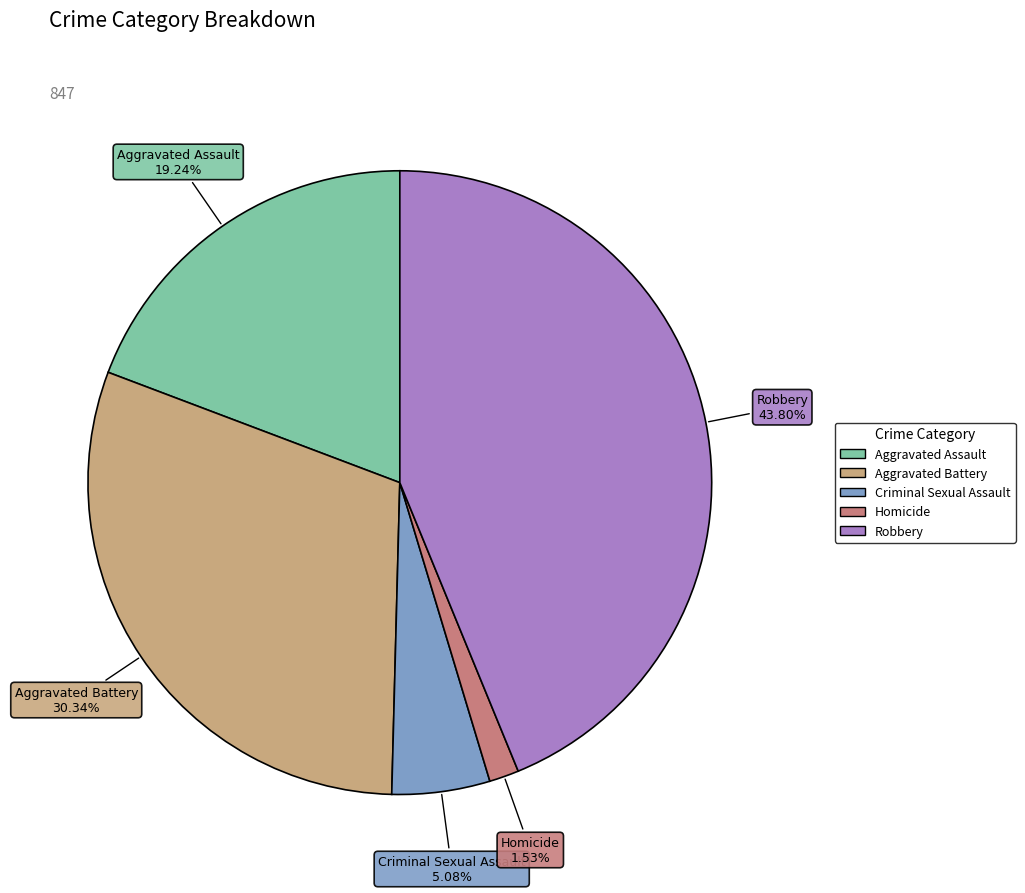

True or false: Criminal Sexual Assault accounts for 5% of the total.

True